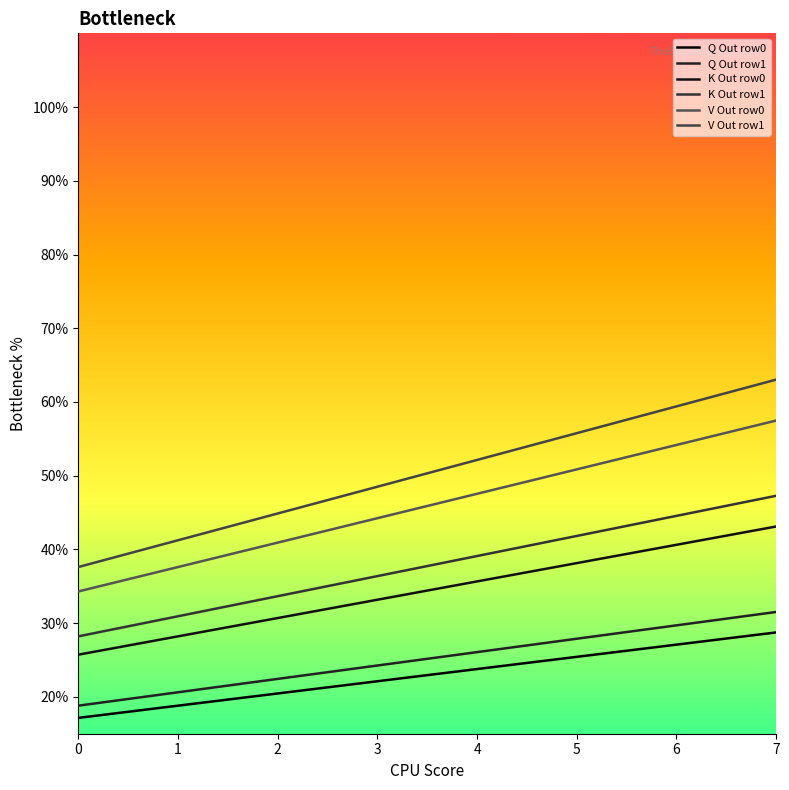

The value of V Out row0 at 4 is 0.8. True or false?

False